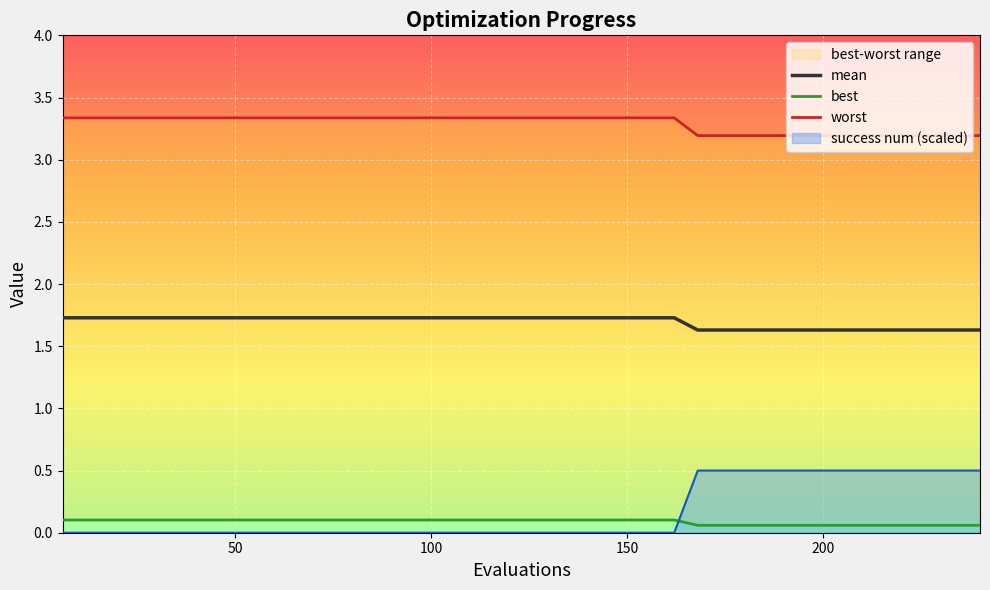

What is the spread (max minus min) of values at 138?

3.3